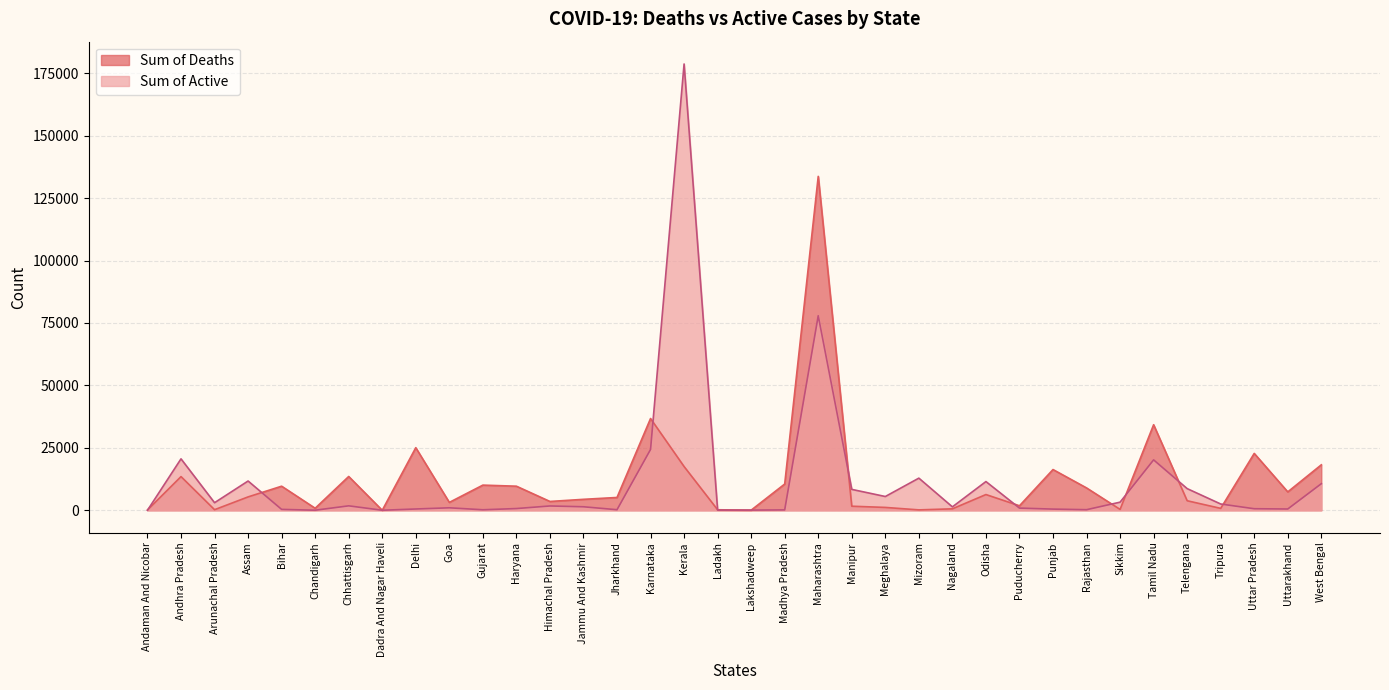

How many values in the Sum of Deaths series are below 5357?

18